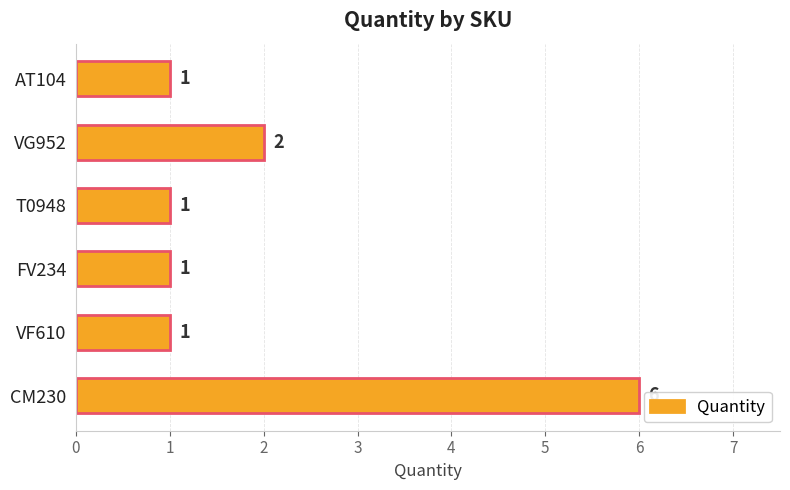

The chart shows a value of 2 at T0948. True or false?

False